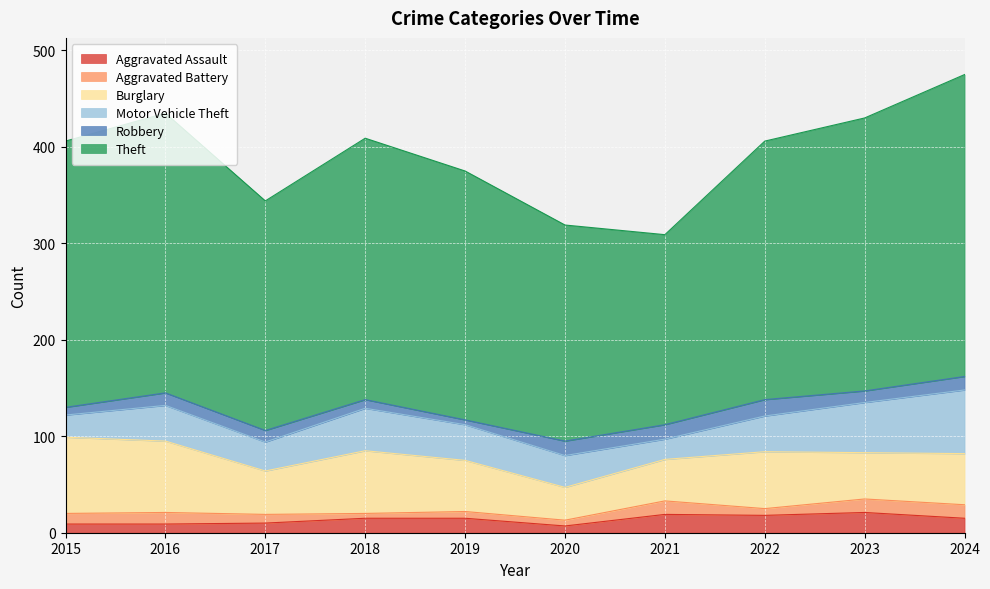

Reading right to left, extract all data points from this chart.

Aggravated Assault: 15	21	18	19	7	15	15	10	9	9
Aggravated Battery: 14	14	7	14	6	7	5	9	12	11
Burglary: 53	48	59	43	34	53	65	45	74	79
Motor Vehicle Theft: 66	52	37	21	33	37	44	30	37	23
Robbery: 14	12	17	15	15	5	9	12	13	8
Theft: 313	283	268	197	224	258	271	238	290	276